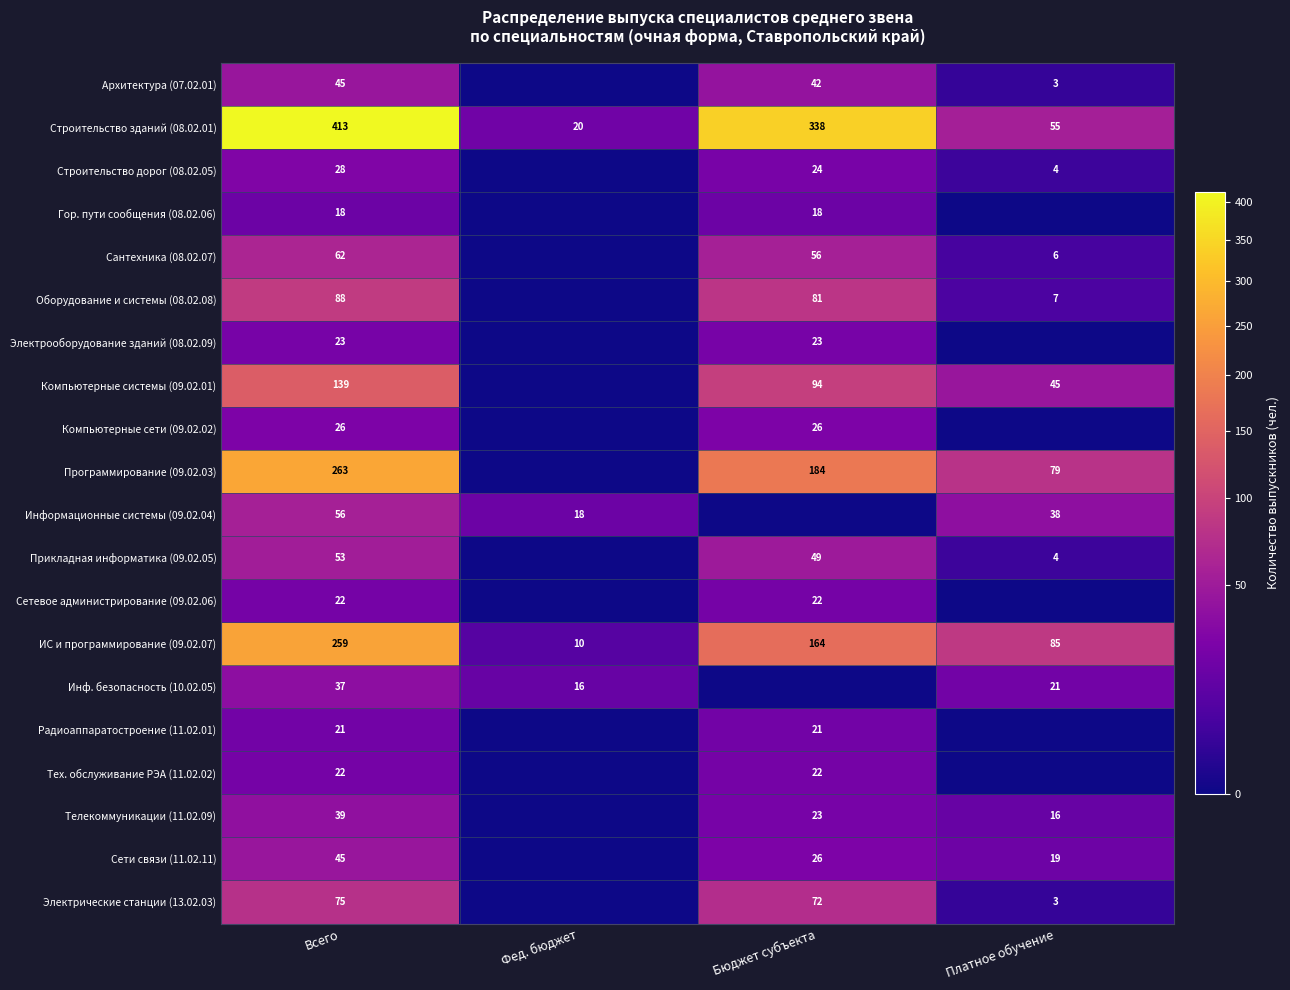

Is it true that Телекоммуникации (11.02.09) equals 23 at Бюджет субъекта?

True